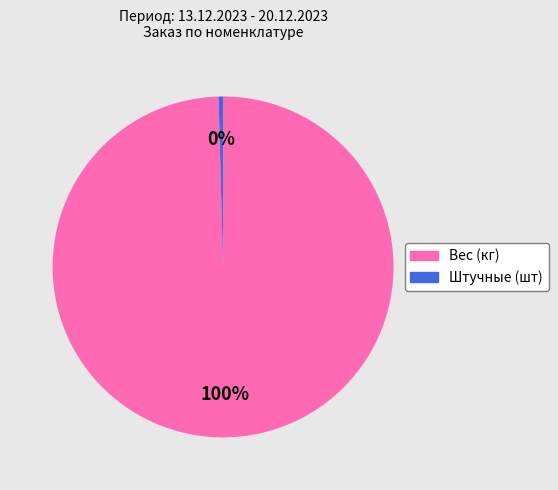

Is there a majority slice in this chart?

Yes